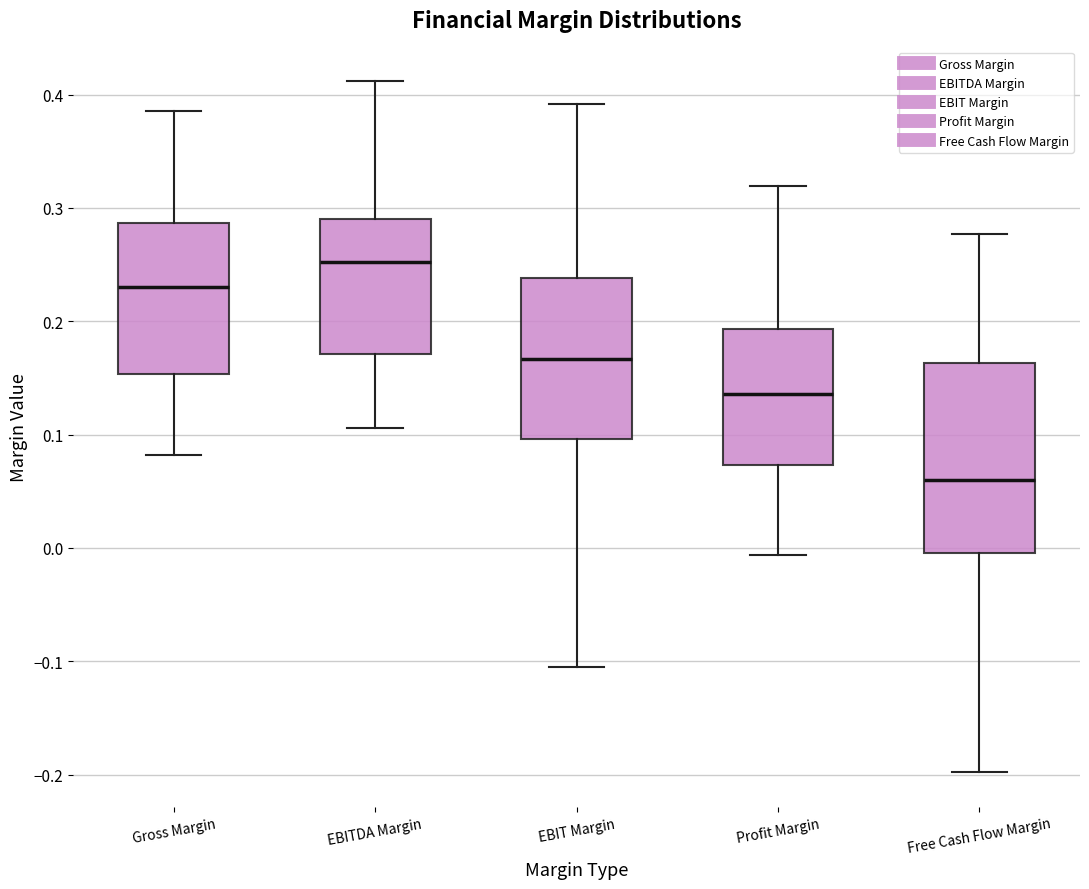

Reading left to right, transcribe this box plot: for each box, give where its median line is, the range the box spans, and where its two whiskers end, as read against the y-axis. The values are not printed on the chart, so give them approximately, as read against the axis.

Gross Margin: median 0.23, box 0.15 to 0.29, whiskers 0.08 to 0.39
EBITDA Margin: median 0.25, box 0.17 to 0.29, whiskers 0.11 to 0.41
EBIT Margin: median 0.17, box 0.10 to 0.24, whiskers -0.10 to 0.39
Profit Margin: median 0.14, box 0.07 to 0.19, whiskers -0.01 to 0.32
Free Cash Flow Margin: median 0.06, box 0.00 to 0.16, whiskers -0.20 to 0.28